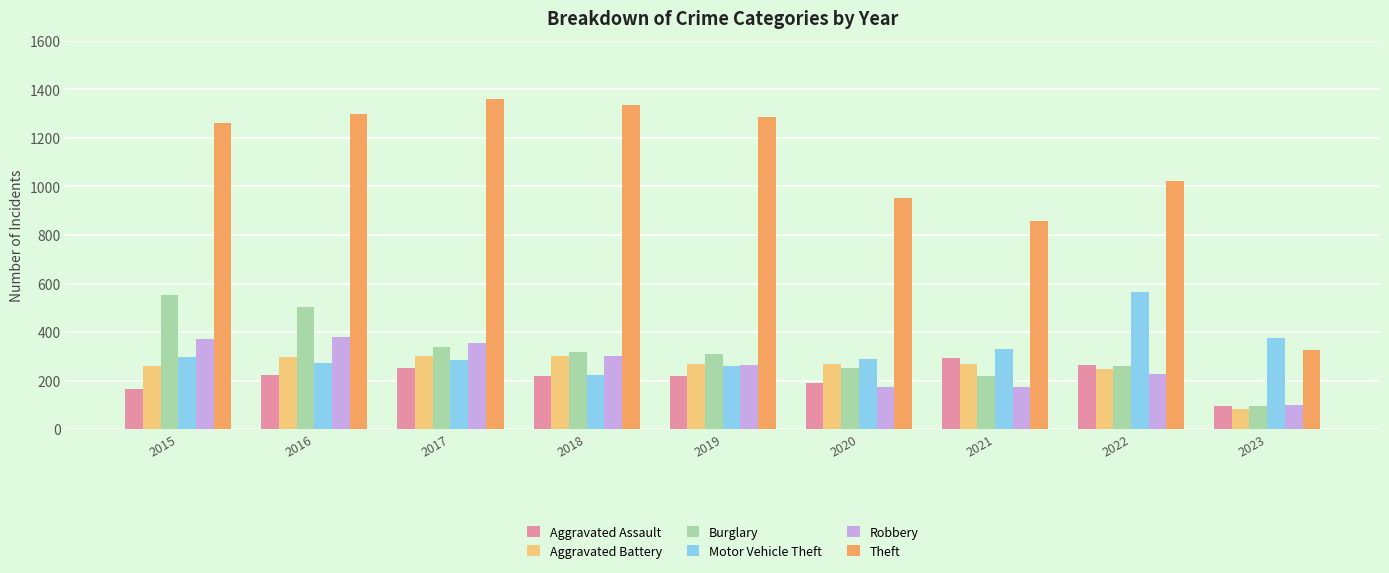

Are the bars grouped side by side (vs. stacked)?

Yes